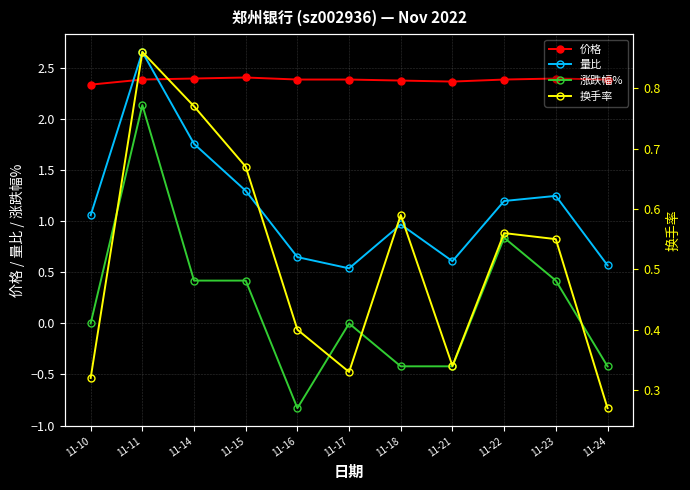

How many interior local valleys does the 价格 series have?

1